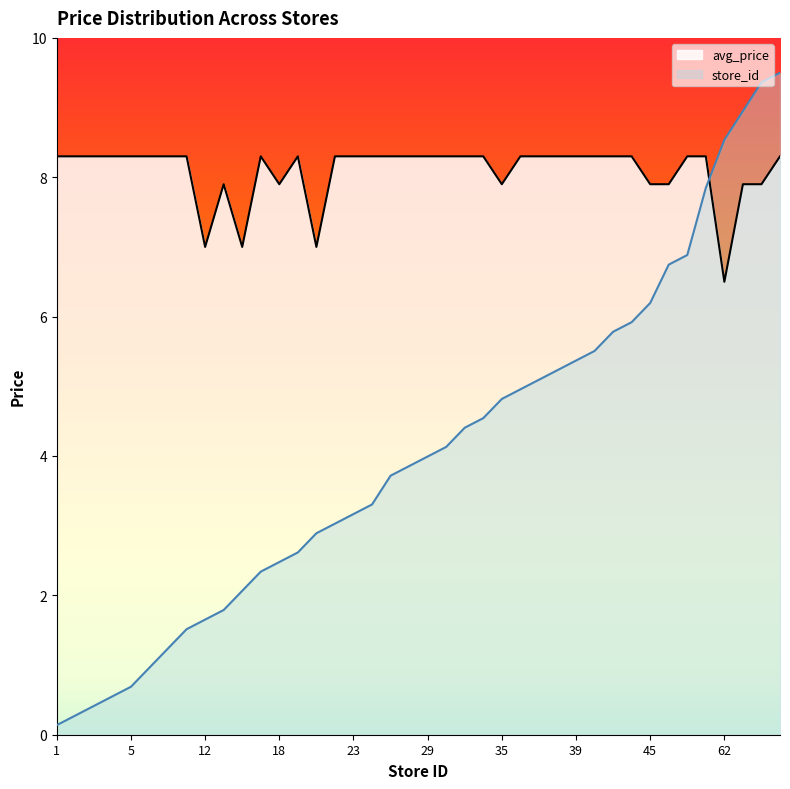

What is the value of the avg_price point at the 40th from the left?

8.3